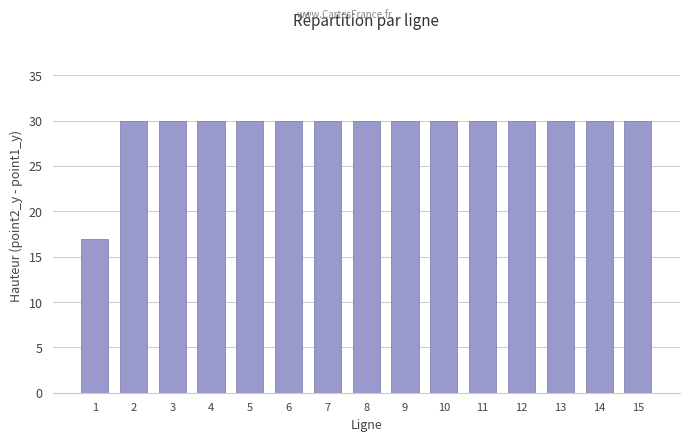

What is the ratio of the value at 5 to the value at 13?

1.0